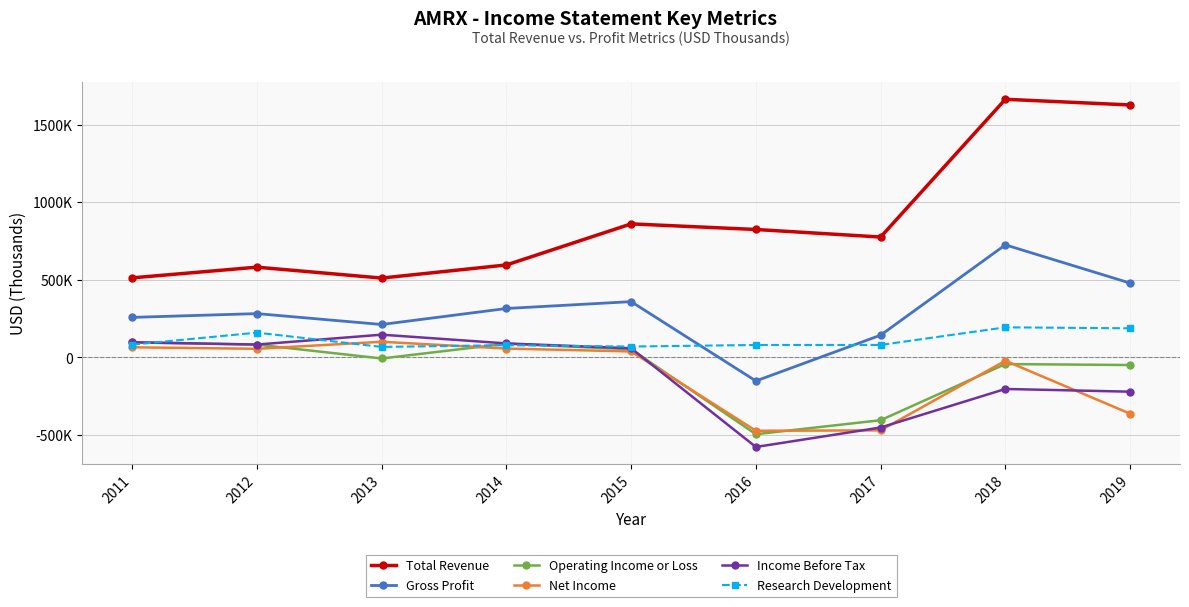

True or false: Operating Income or Loss and Total Revenue intersect in this chart.

False